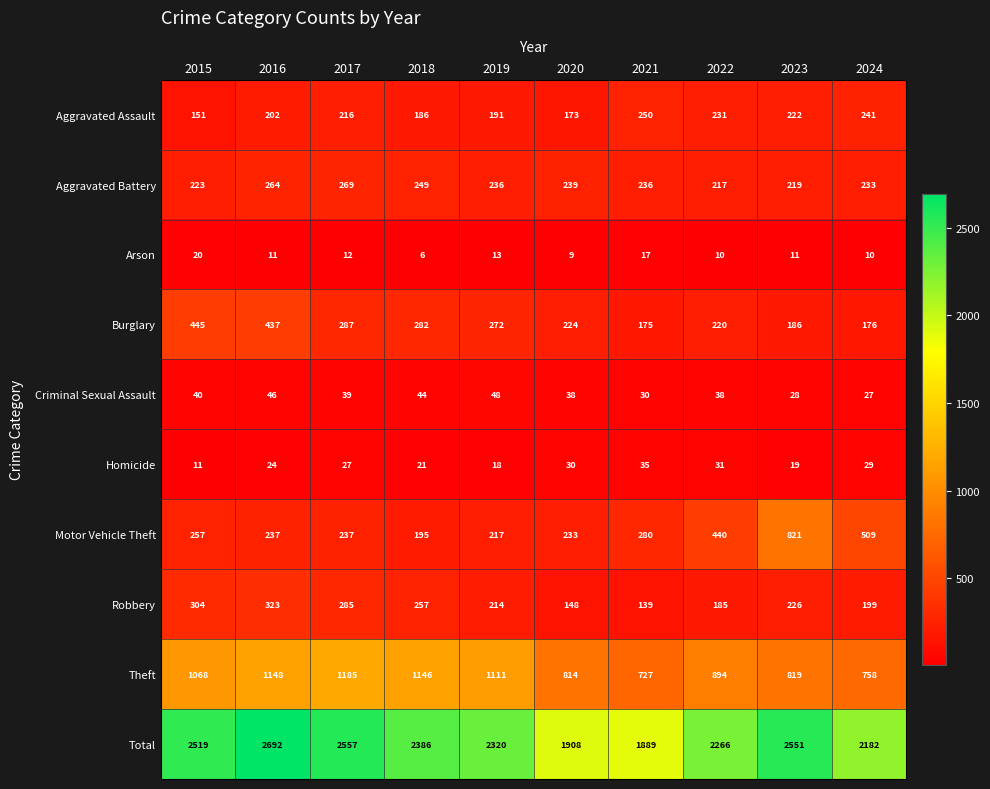

What value does the Theft series have at 2019, to the nearest 10?

1110